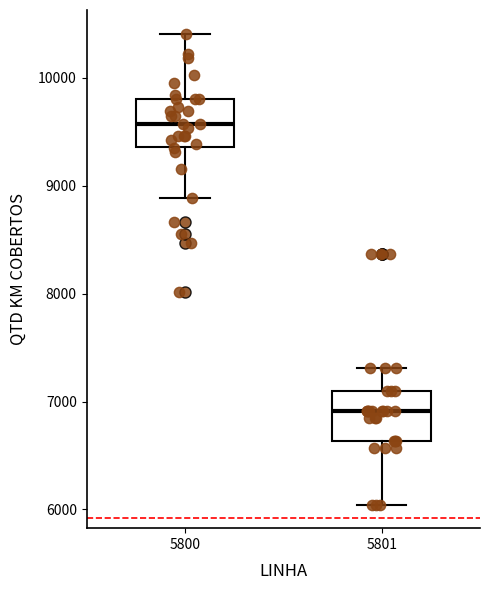

Reading left to right, read every box against the y-axis: the position of its median line, the range the box covers, and the ends of its whiskers. The values are not printed on the chart, so give them approximately, as read against the axis.

5800: median 9600, box 9400 to 9800, whiskers 8900 to 10400
5801: median 6900, box 6600 to 7100, whiskers 6000 to 7300